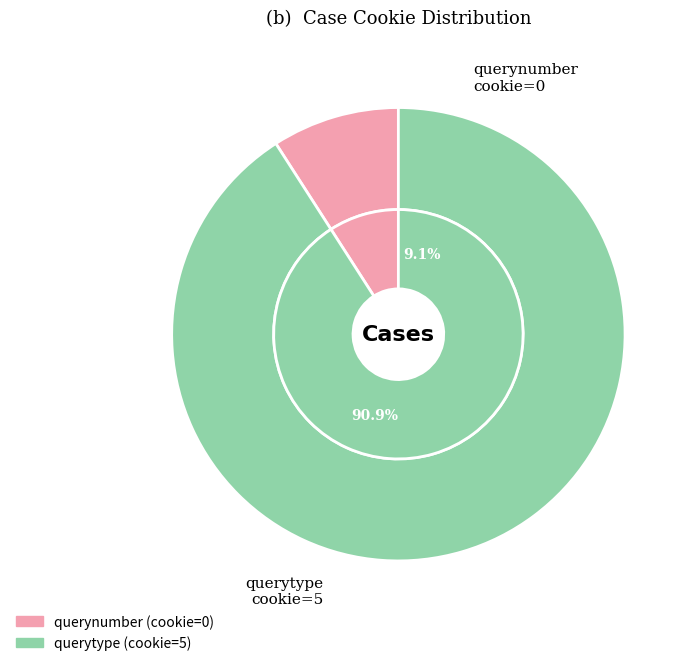

To the nearest percent, what is the average slice percentage?

50%